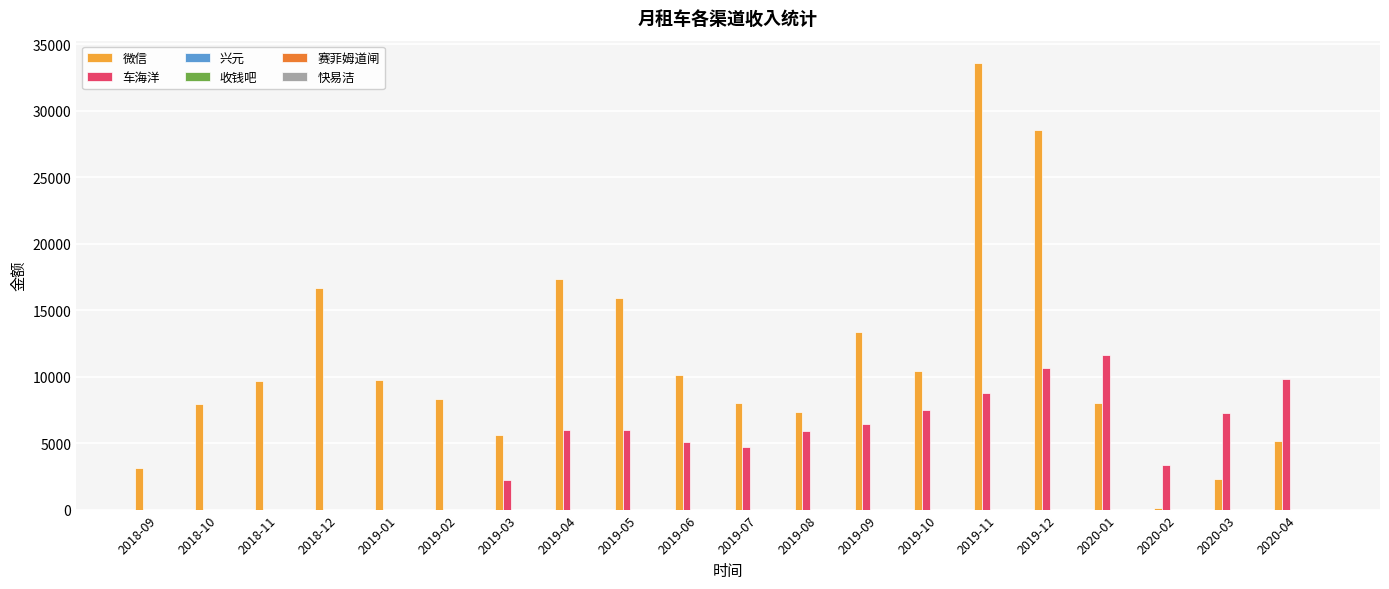

Reading left to right, what are all the values shown in this chart?

微信: 2018-09=3114.1	2018-10=7946.1	2018-11=9673.1	2018-12=16683.3	2019-01=9750.5	2019-02=8318.4	2019-03=5581.4	2019-04=17368.5	2019-05=15903.0	2019-06=10123.5	2019-07=7986.9	2019-08=7320.5	2019-09=13348.0	2019-10=10423.4	2019-11=33575.9	2019-12=28503.0	2020-01=8013.8	2020-02=156.0	2020-03=2326.0	2020-04=5155.2
车海洋: 2018-09=0.0	2018-10=0.0	2018-11=0.0	2018-12=0.0	2019-01=0.0	2019-02=0.0	2019-03=2234.4	2019-04=5965.0	2019-05=5973.4	2019-06=5106.8	2019-07=4710.2	2019-08=5929.5	2019-09=6461.3	2019-10=7512.9	2019-11=8737.0	2019-12=10661.0	2020-01=11588.8	2020-02=3357.1	2020-03=7265.0	2020-04=9854.2
兴元: 2018-09=0.0	2018-10=0.0	2018-11=0.0	2018-12=0.0	2019-01=0.0	2019-02=0.0	2019-03=0.0	2019-04=0.0	2019-05=0.0	2019-06=0.0	2019-07=0.0	2019-08=0.0	2019-09=0.0	2019-10=0.0	2019-11=0.0	2019-12=0.0	2020-01=0.0	2020-02=0.0	2020-03=0.0	2020-04=0.0
收钱吧: 2018-09=0.0	2018-10=0.0	2018-11=0.0	2018-12=0.0	2019-01=0.0	2019-02=0.0	2019-03=0.0	2019-04=0.0	2019-05=0.0	2019-06=0.0	2019-07=0.0	2019-08=0.0	2019-09=0.0	2019-10=0.0	2019-11=0.0	2019-12=0.0	2020-01=0.0	2020-02=0.0	2020-03=0.0	2020-04=0.0
赛菲姆道闸: 2018-09=0.0	2018-10=0.0	2018-11=0.0	2018-12=0.0	2019-01=0.0	2019-02=0.0	2019-03=0.0	2019-04=0.0	2019-05=0.0	2019-06=0.0	2019-07=0.0	2019-08=0.0	2019-09=0.0	2019-10=0.0	2019-11=0.0	2019-12=0.0	2020-01=0.0	2020-02=0.0	2020-03=0.0	2020-04=4.2
快易洁: 2018-09=0.0	2018-10=0.0	2018-11=0.0	2018-12=0.0	2019-01=0.0	2019-02=0.0	2019-03=0.0	2019-04=0.0	2019-05=0.0	2019-06=0.0	2019-07=0.0	2019-08=0.0	2019-09=0.0	2019-10=0.0	2019-11=0.0	2019-12=0.0	2020-01=0.0	2020-02=0.0	2020-03=0.0	2020-04=0.0